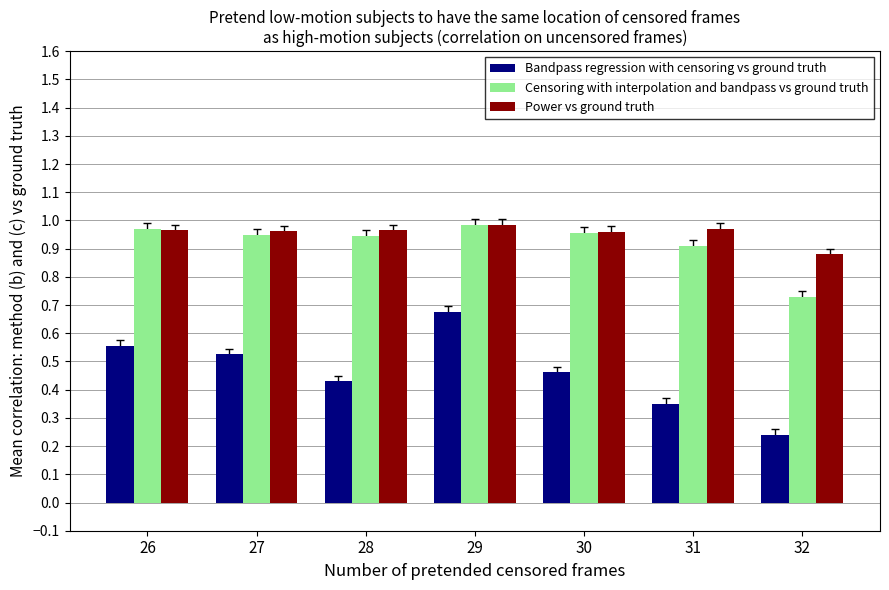

What is the sum of all Bandpass regression with censoring vs ground truth values?

3.2